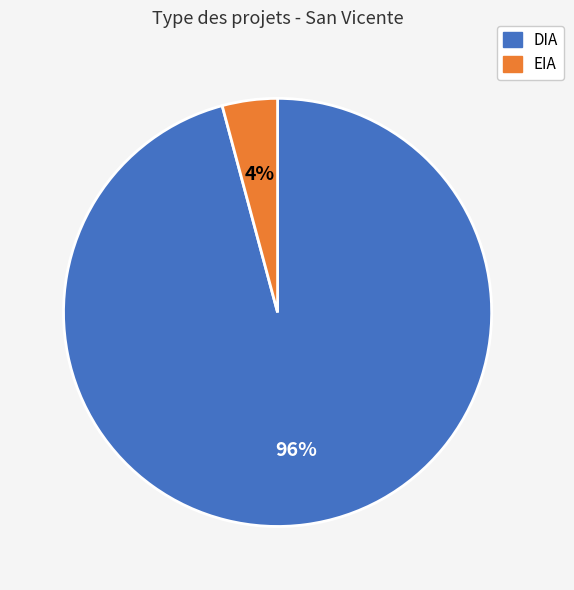

Does any single category account for the majority?

Yes